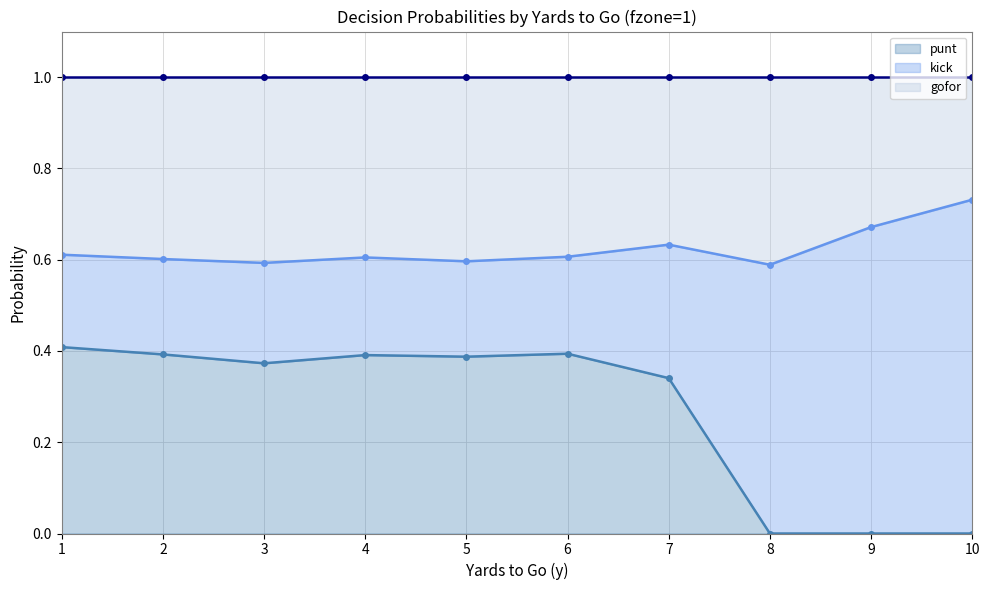

At which category is the sum across all series the highest?

1